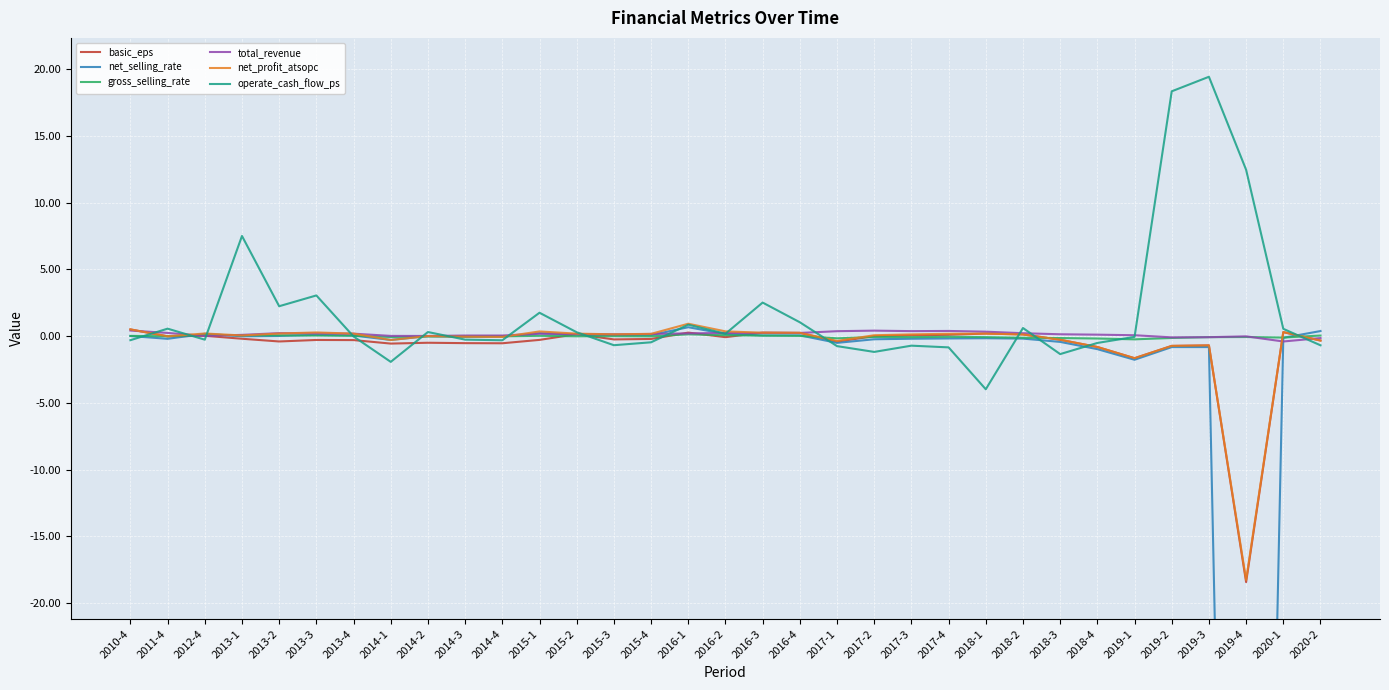

Reading right to left, what are all the values shown in this chart?

basic_eps: 2020-2=-0.3	2020-1=0.3	2019-4=-18.4	2019-3=-0.7	2019-2=-0.7	2019-1=-1.7	2018-4=-0.8	2018-3=-0.3	2018-2=0.1	2018-1=0.2	2017-4=0.1	2017-3=0.1	2017-2=-0.0	2017-1=-0.4	2016-4=0.2	2016-3=0.3	2016-2=-0.1	2016-1=0.3	2015-4=-0.2	2015-3=-0.2	2015-2=0.1	2015-1=-0.3	2014-4=-0.5	2014-3=-0.5	2014-2=-0.5	2014-1=-0.6	2013-4=-0.3	2013-3=-0.3	2013-2=-0.4	2013-1=-0.2	2012-4=0.0	2011-4=-0.0	2010-4=0.5
net_selling_rate: 2020-2=0.4	2020-1=-0.1	2019-4=-130.4	2019-3=-0.8	2019-2=-0.8	2019-1=-1.8	2018-4=-1.0	2018-3=-0.4	2018-2=-0.2	2018-1=-0.2	2017-4=-0.2	2017-3=-0.2	2017-2=-0.2	2017-1=-0.5	2016-4=0.1	2016-3=0.0	2016-2=0.2	2016-1=0.7	2015-4=0.1	2015-3=0.1	2015-2=0.1	2015-1=0.2	2014-4=-0.0	2014-3=-0.1	2014-2=-0.0	2014-1=-0.3	2013-4=0.0	2013-3=0.1	2013-2=0.0	2013-1=-0.0	2012-4=0.2	2011-4=-0.2	2010-4=0.0
gross_selling_rate: 2020-2=0.0	2020-1=-0.1	2019-4=-0.1	2019-3=-0.1	2019-2=-0.1	2019-1=-0.2	2018-4=-0.2	2018-3=-0.1	2018-2=-0.1	2018-1=-0.1	2017-4=-0.1	2017-3=-0.1	2017-2=-0.1	2017-1=-0.2	2016-4=0.0	2016-3=0.0	2016-2=0.1	2016-1=0.1	2015-4=-0.0	2015-3=-0.0	2015-2=-0.0	2015-1=0.0	2014-4=-0.0	2014-3=-0.0	2014-2=-0.0	2014-1=-0.1	2013-4=0.0	2013-3=0.0	2013-2=0.1	2013-1=0.1	2012-4=0.1	2011-4=-0.0	2010-4=0.0
total_revenue: 2020-2=-0.1	2020-1=-0.4	2019-4=-0.0	2019-3=-0.1	2019-2=-0.1	2019-1=0.1	2018-4=0.1	2018-3=0.1	2018-2=0.2	2018-1=0.3	2017-4=0.4	2017-3=0.4	2017-2=0.4	2017-1=0.4	2016-4=0.2	2016-3=0.2	2016-2=0.2	2016-1=0.2	2015-4=0.2	2015-3=0.1	2015-2=0.2	2015-1=0.2	2014-4=0.0	2014-3=0.0	2014-2=0.0	2014-1=0.0	2013-4=0.2	2013-3=0.2	2013-2=0.2	2013-1=0.1	2012-4=0.0	2011-4=0.2	2010-4=0.4
net_profit_atsopc: 2020-2=-0.3	2020-1=0.3	2019-4=-18.3	2019-3=-0.7	2019-2=-0.7	2019-1=-1.7	2018-4=-0.8	2018-3=-0.3	2018-2=0.1	2018-1=0.2	2017-4=0.2	2017-3=0.1	2017-2=0.1	2017-1=-0.4	2016-4=0.2	2016-3=0.3	2016-2=0.4	2016-1=0.9	2015-4=0.2	2015-3=0.1	2015-2=0.2	2015-1=0.3	2014-4=-0.1	2014-3=-0.0	2014-2=0.0	2014-1=-0.3	2013-4=0.2	2013-3=0.3	2013-2=0.2	2013-1=0.0	2012-4=0.2	2011-4=-0.0	2010-4=0.5
operate_cash_flow_ps: 2020-2=-0.7	2020-1=0.5	2019-4=12.5	2019-3=19.4	2019-2=18.3	2019-1=-0.1	2018-4=-0.5	2018-3=-1.3	2018-2=0.6	2018-1=-4.0	2017-4=-0.8	2017-3=-0.7	2017-2=-1.2	2017-1=-0.8	2016-4=1.0	2016-3=2.5	2016-2=0.2	2016-1=0.9	2015-4=-0.5	2015-3=-0.7	2015-2=0.3	2015-1=1.7	2014-4=-0.3	2014-3=-0.3	2014-2=0.3	2014-1=-1.9	2013-4=-0.0	2013-3=3.0	2013-2=2.2	2013-1=7.5	2012-4=-0.3	2011-4=0.6	2010-4=-0.3